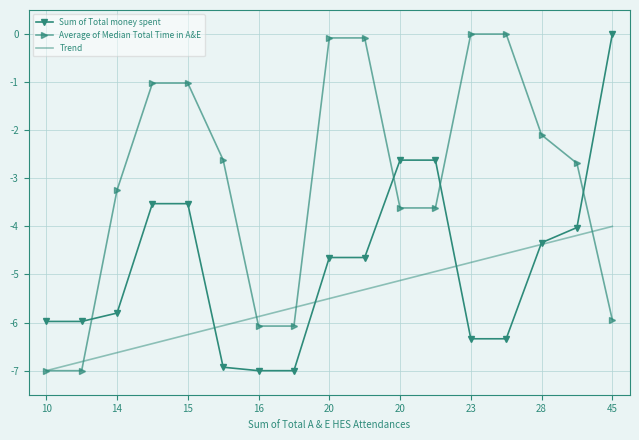

List the series in order of their overall mean, lowest first.

Trend, Sum of Total money spent, Average of Median Total Time in A&E